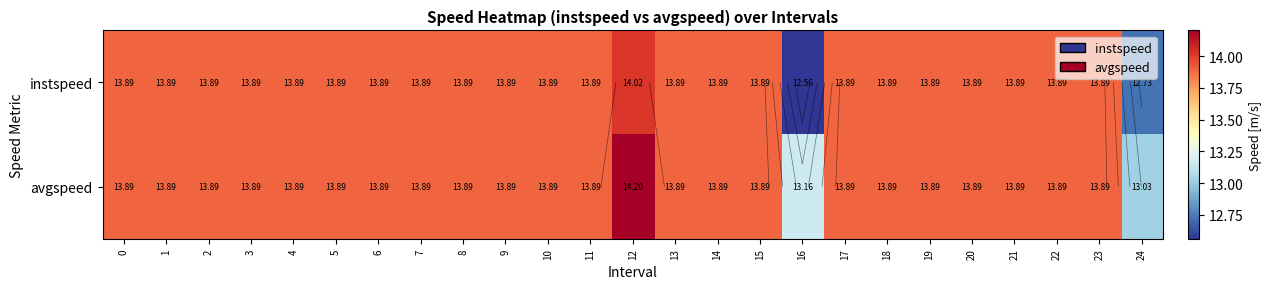

Where is instspeed nearest to the value 13?

24